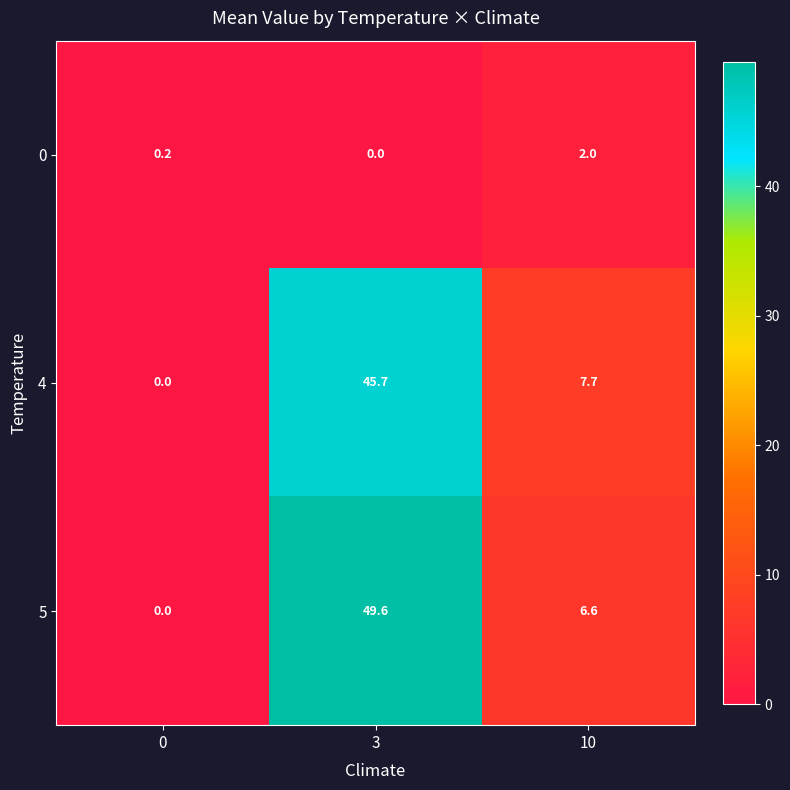

The 5 series shows 49.6 at 3. True or false?

True